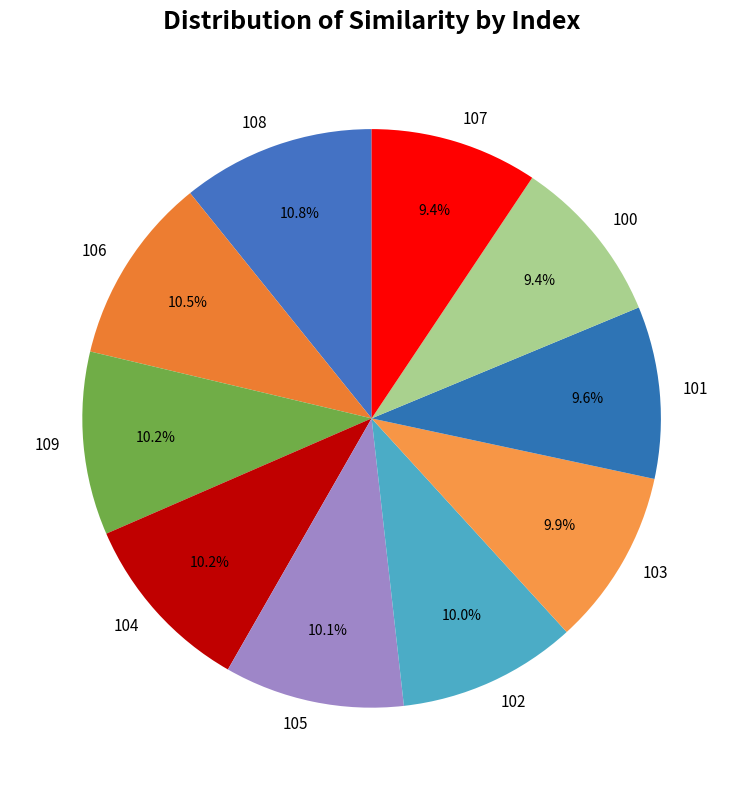

To the nearest percent, what is the difference between the largest and smallest slice percentages?

1%